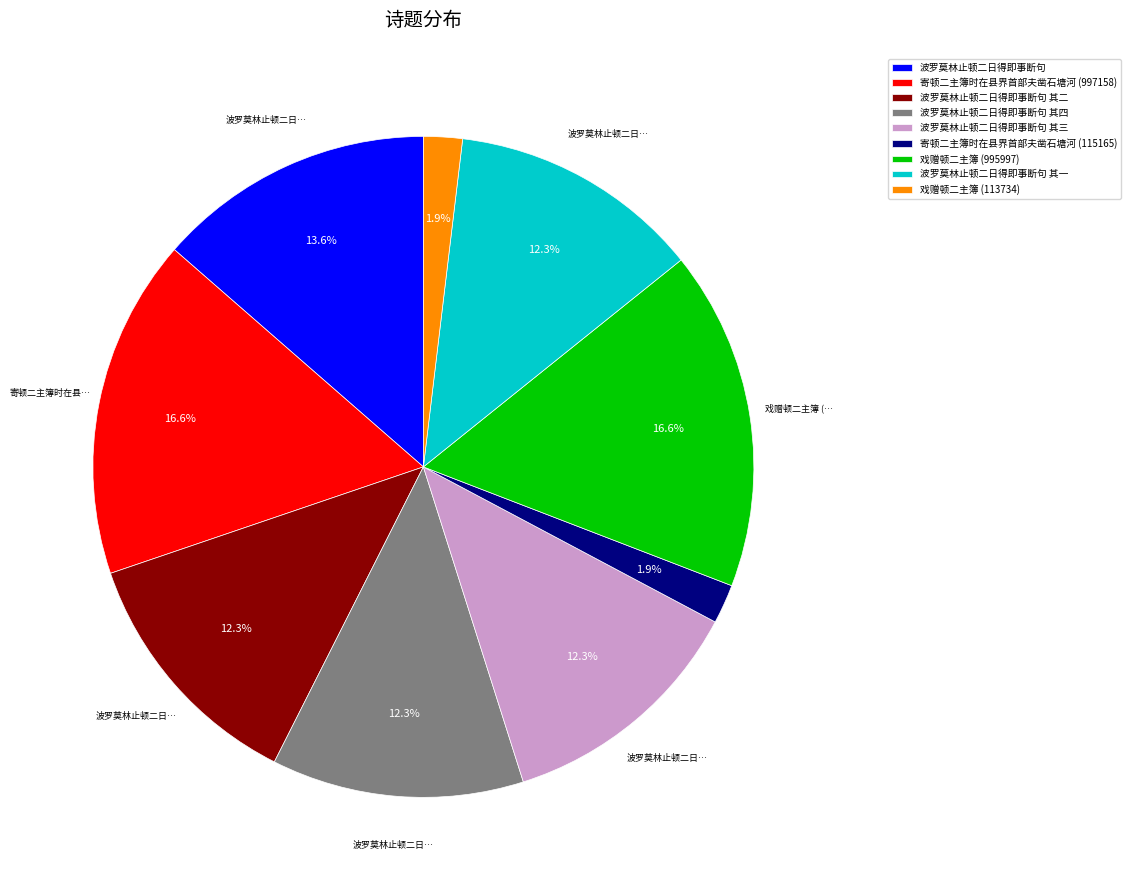

Which has a higher value, 戏赠顿二主簿 (995997) or 波罗莫林止顿二日得即事断句 其二?

戏赠顿二主簿 (995997)